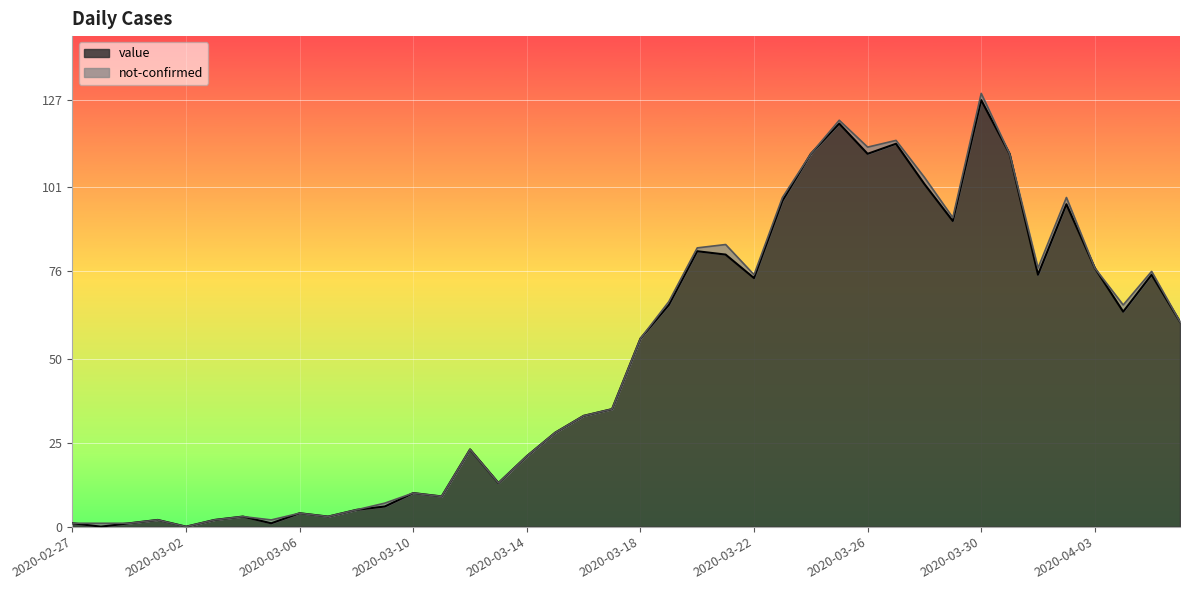

List the labels in order of value, largest first.

2020-03-30, 2020-03-25, 2020-03-27, 2020-03-24, 2020-03-26, 2020-03-31, 2020-03-28, 2020-03-23, 2020-04-02, 2020-03-29, 2020-03-20, 2020-03-21, 2020-04-03, 2020-04-01, 2020-04-05, 2020-03-22, 2020-03-19, 2020-04-04, 2020-04-06, 2020-03-18, 2020-03-17, 2020-03-16, 2020-03-15, 2020-03-12, 2020-03-14, 2020-03-13, 2020-03-10, 2020-03-11, 2020-03-09, 2020-03-08, 2020-03-06, 2020-03-04, 2020-03-07, 2020-03-01, 2020-03-03, 2020-02-27, 2020-02-29, 2020-03-05, 2020-02-28, 2020-03-02